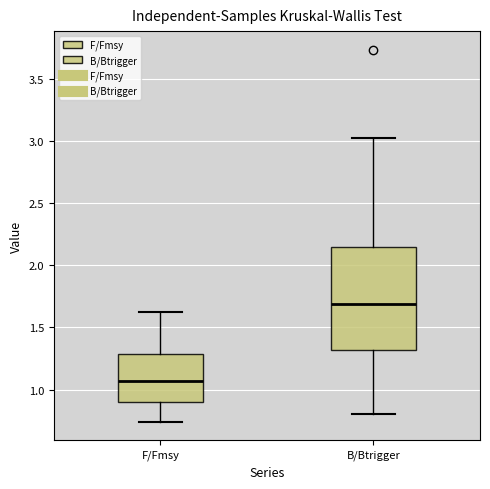

Reading left to right, transcribe this box plot: for each box, give where its median line is, the range the box spans, and where its two whiskers end, as read against the y-axis. The values are not printed on the chart, so give them approximately, as read against the axis.

F/Fmsy: median 1.05, box 0.90 to 1.30, whiskers 0.75 to 1.65
B/Btrigger: median 1.70, box 1.30 to 2.15, whiskers 0.80 to 3.05